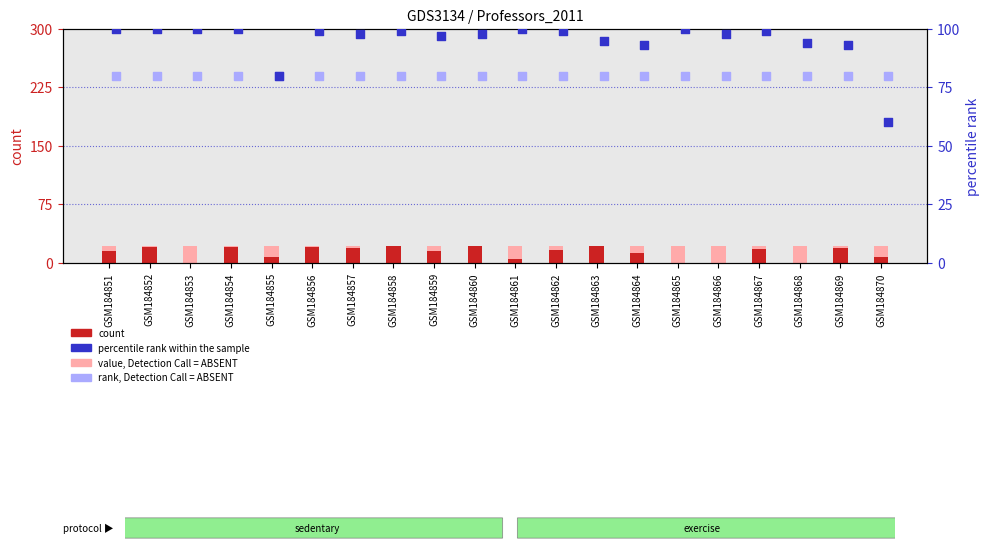

Which series has the largest total across all categories?

percentile rank within the sample